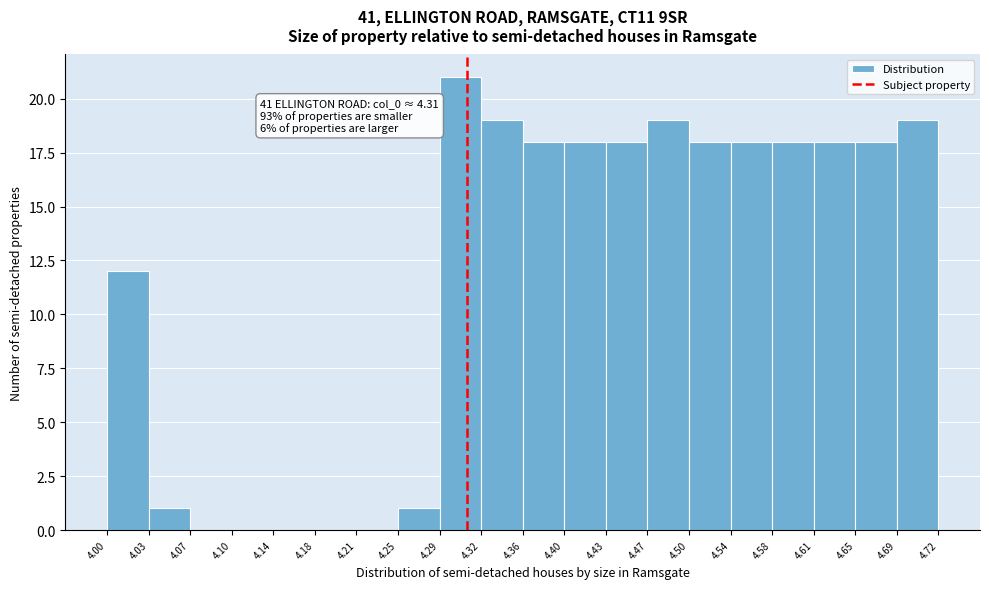

Over which range of the x-axis is the bar tallest?

4.29 to 4.32